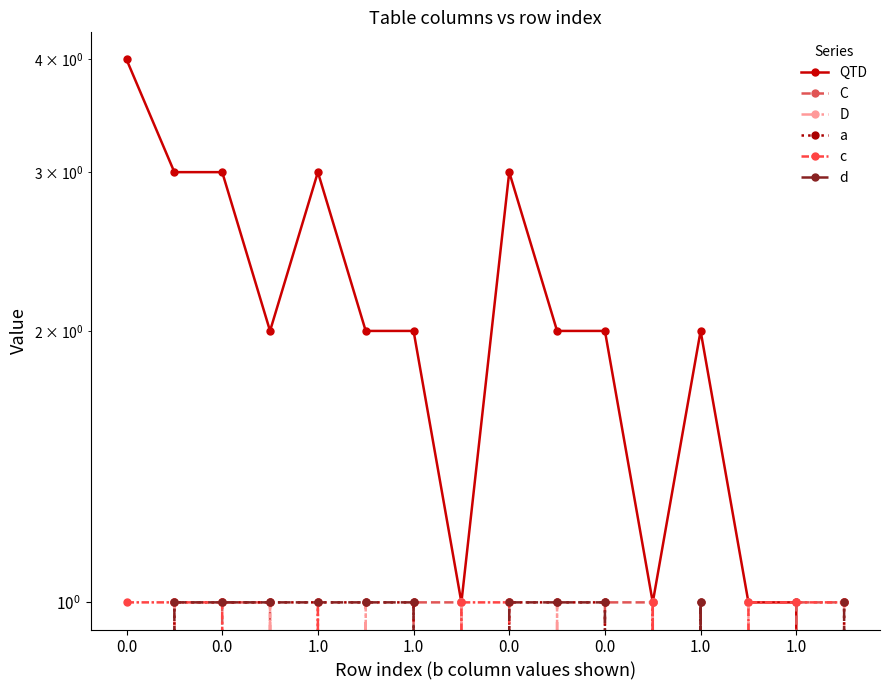

Where is the first local minimum for QTD?

1.0